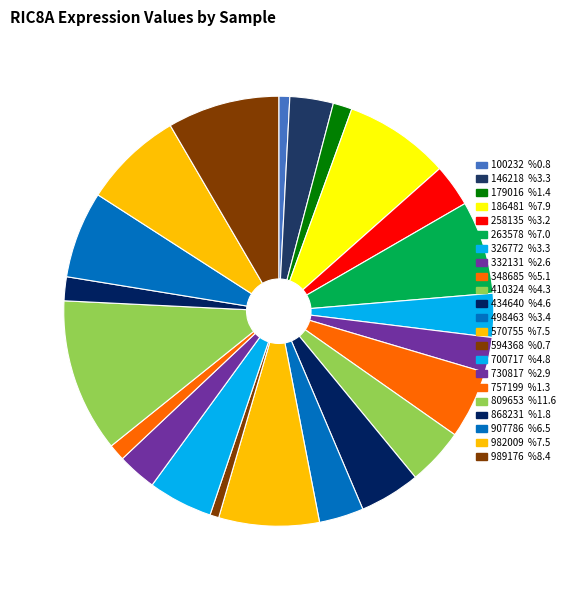

The 146218 slice represents 3% of the pie. True or false?

True